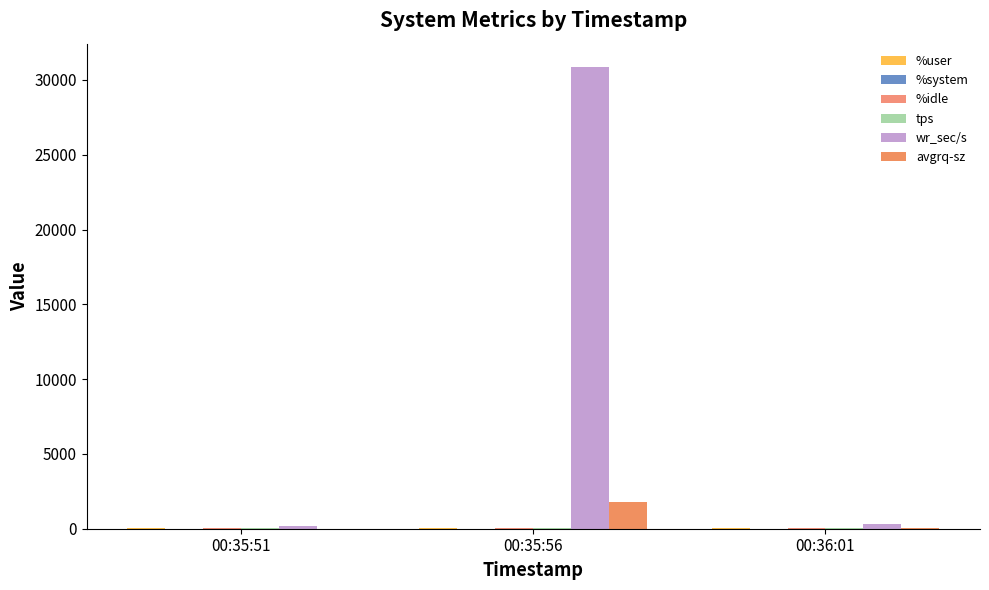

What is the label of the 3rd bar from the right?

00:35:51